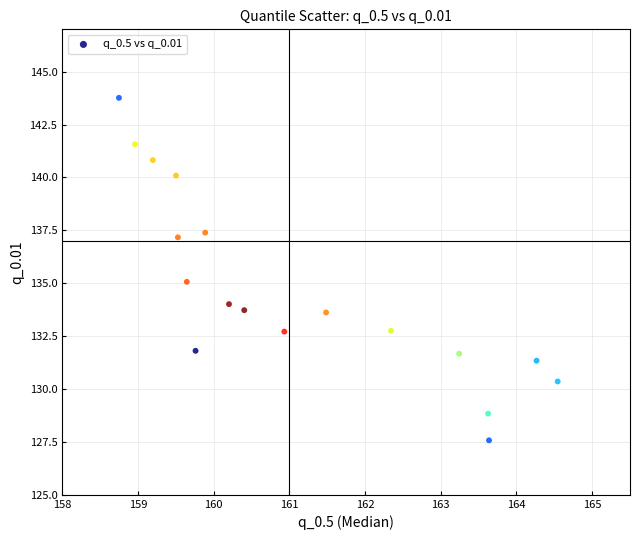

What is the range of Y values (max minus min)?

16.2